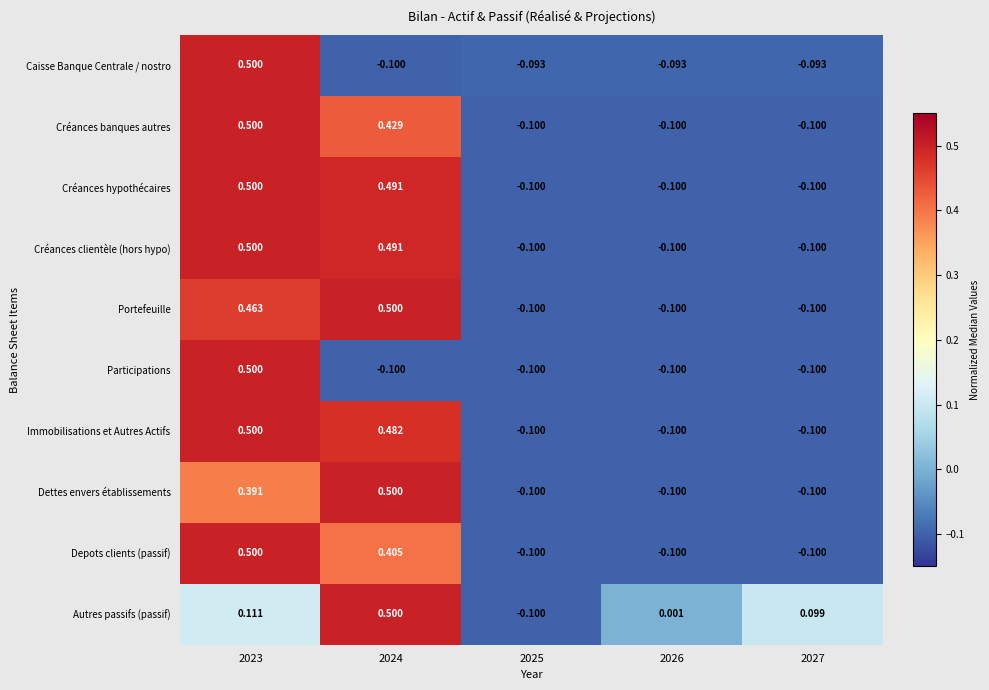

Is the value of Dettes envers établissements at 2026 greater than the value of Autres passifs (passif) at 2024?

No